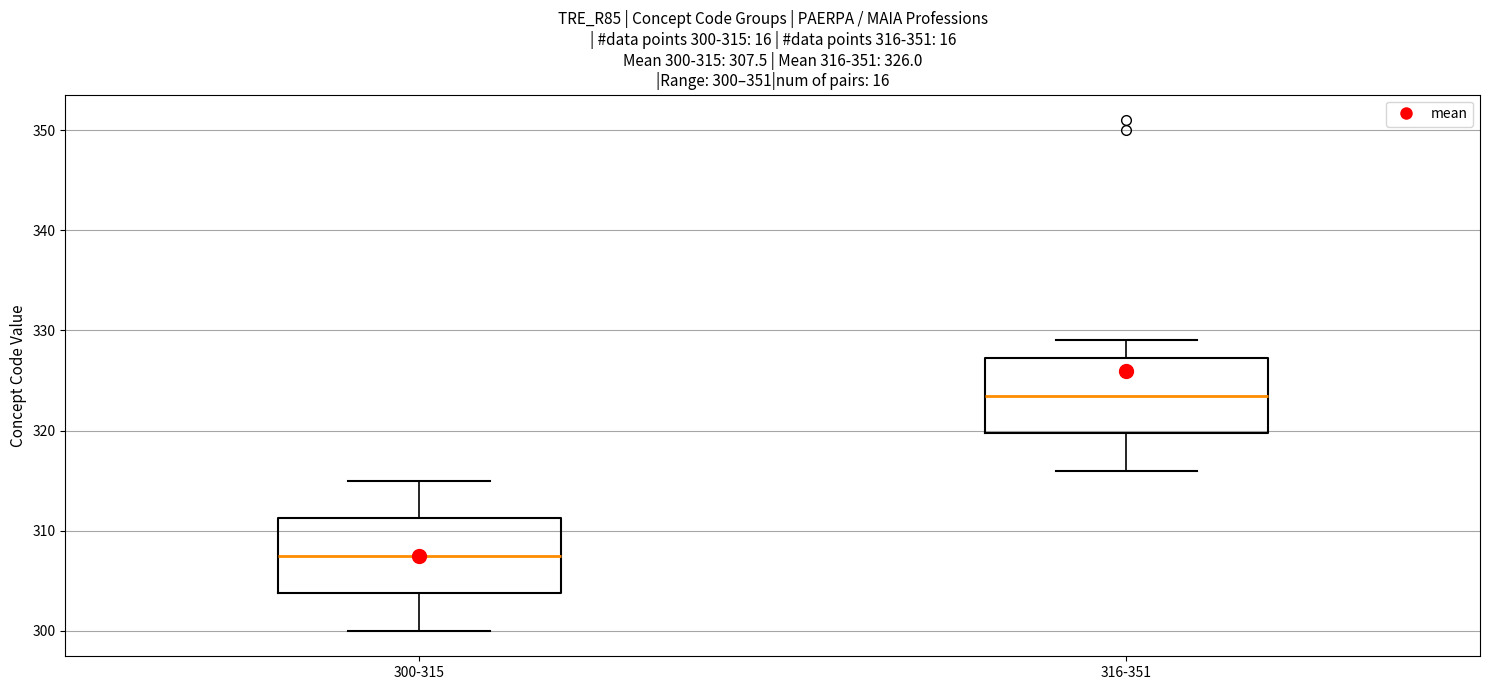

Which box has the lowest median line?

300-315